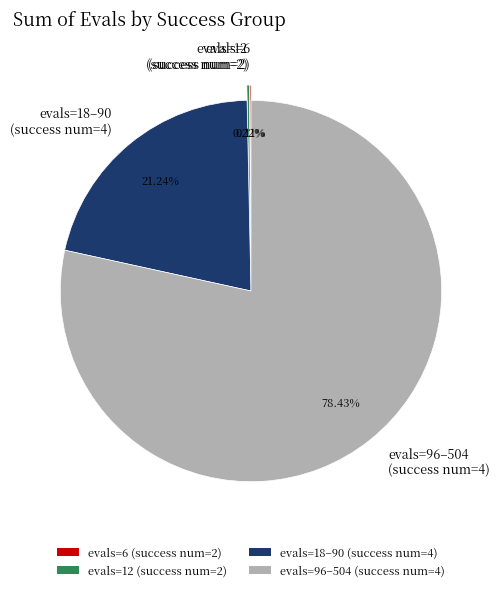

Which category has the biggest portion of the pie?

evals=96–504 (success num=4)